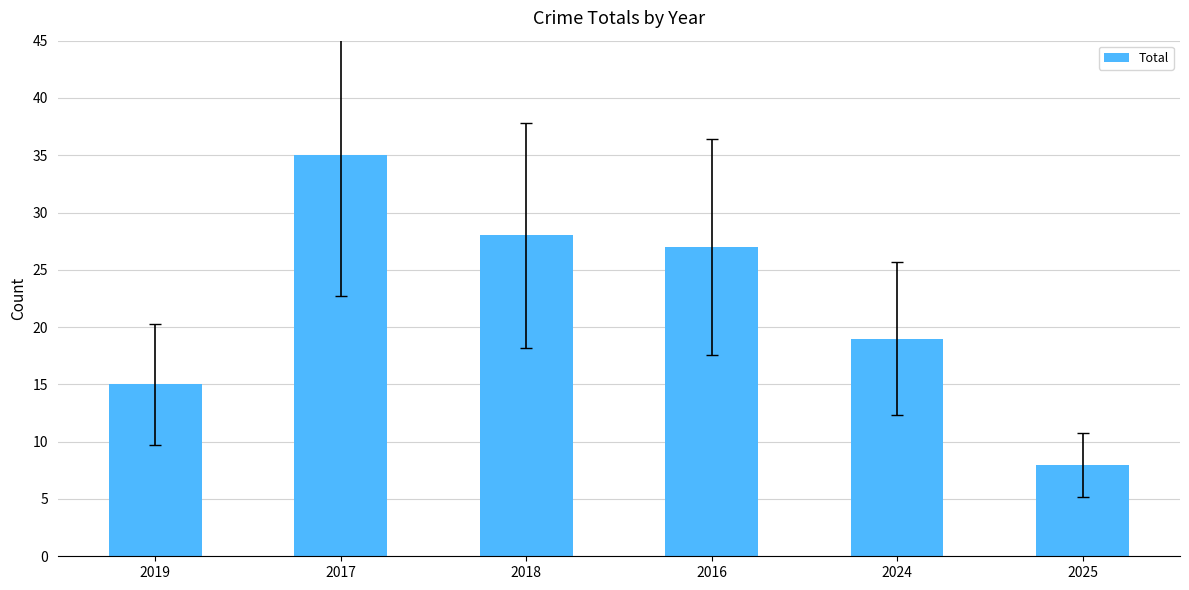

Rank the categories by value from lowest to highest.

2025, 2019, 2024, 2016, 2018, 2017